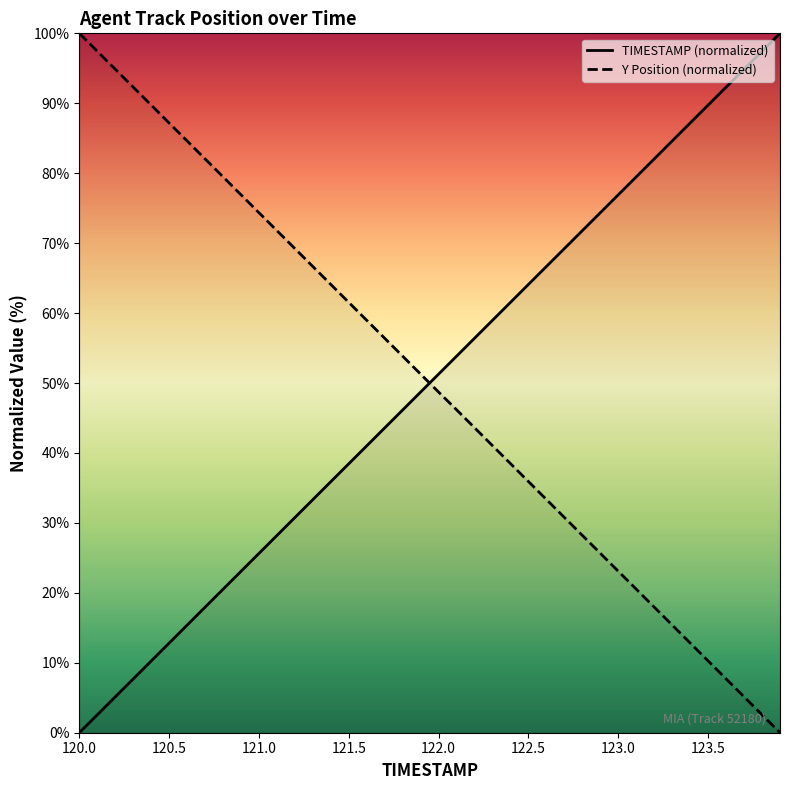

How many lines are shown in the chart?

2